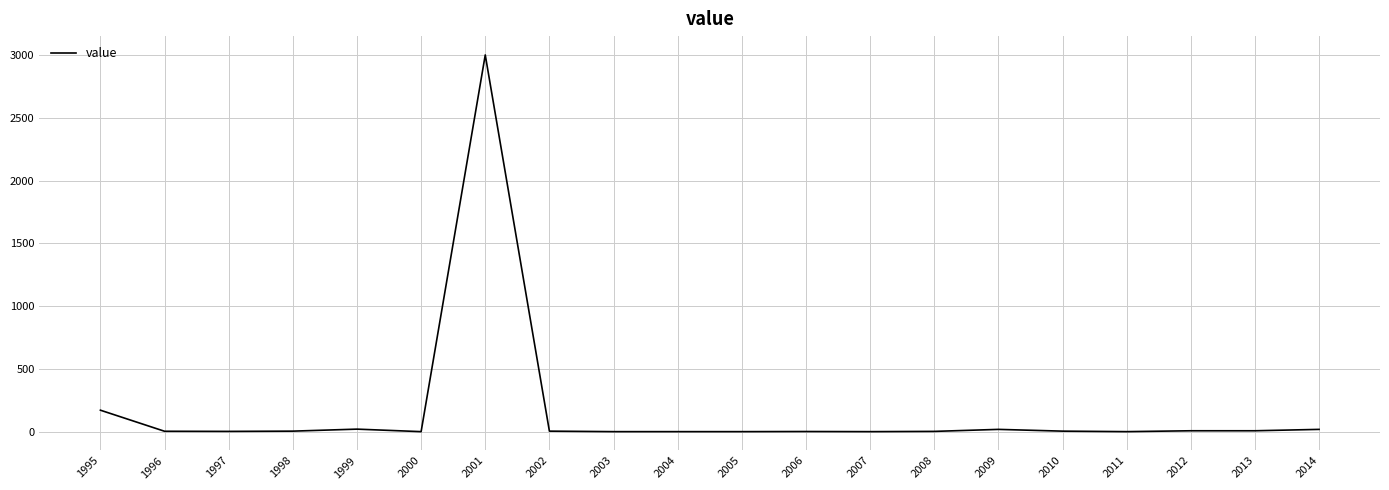

What is the difference between the maximum and minimum values?

3003